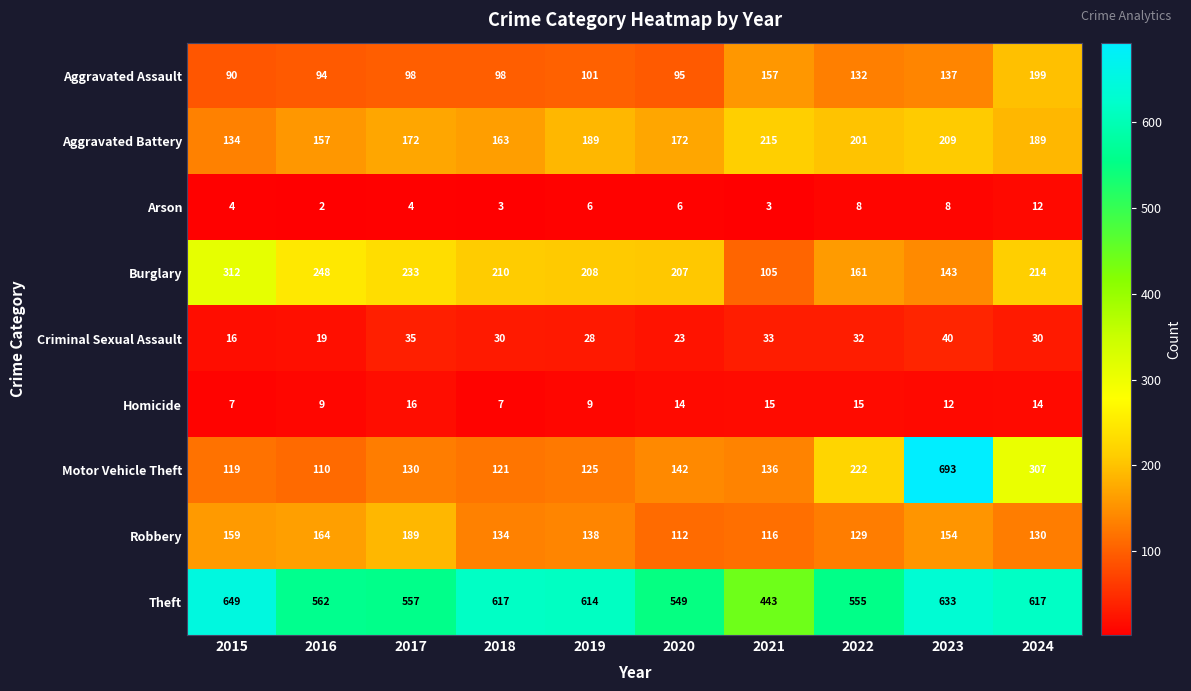

Which series has the largest total across all categories?

Theft